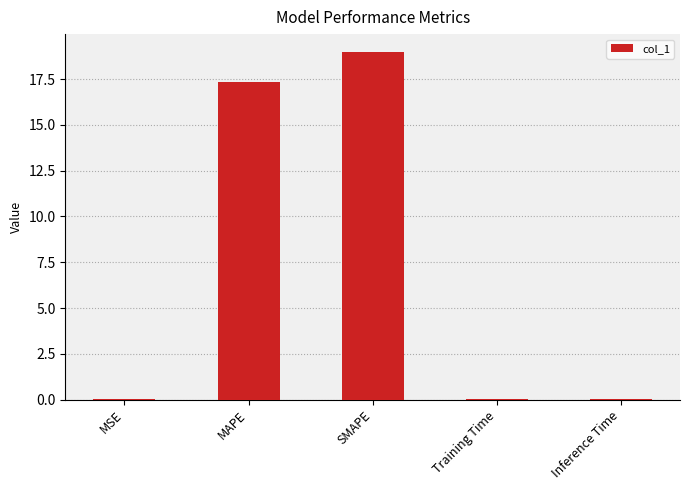

What is the change in value from MSE to SMAPE?

+19.0